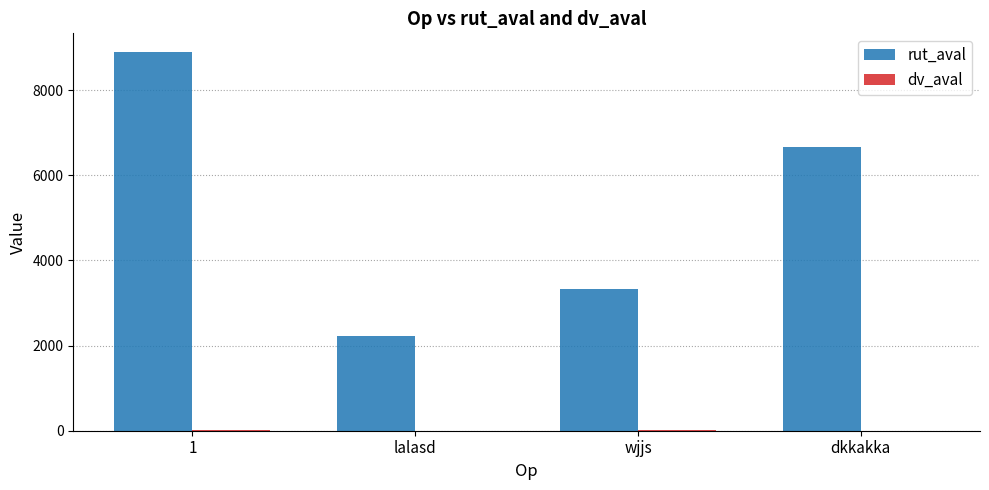

Is it true that rut_aval equals 2061 at wjjs?

False